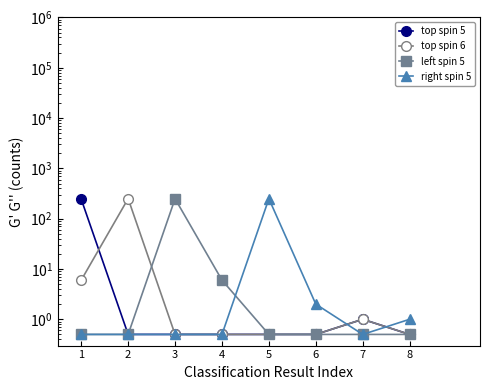

At 8, list the series in order from smallest to largest.

top spin 5, top spin 6, left spin 5, right spin 5